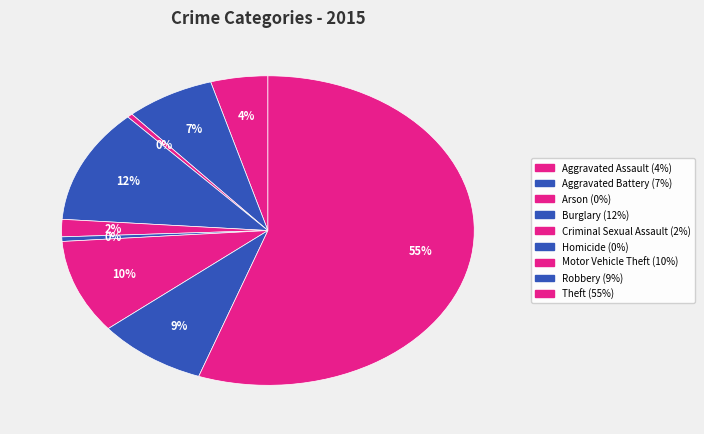

Count the number of slices in the pie.

9